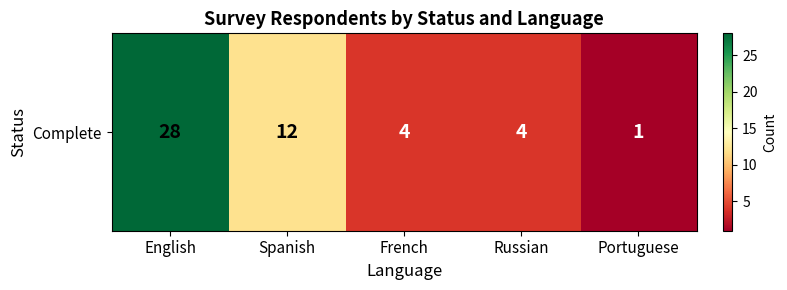

Where does the data first go above 4?

English